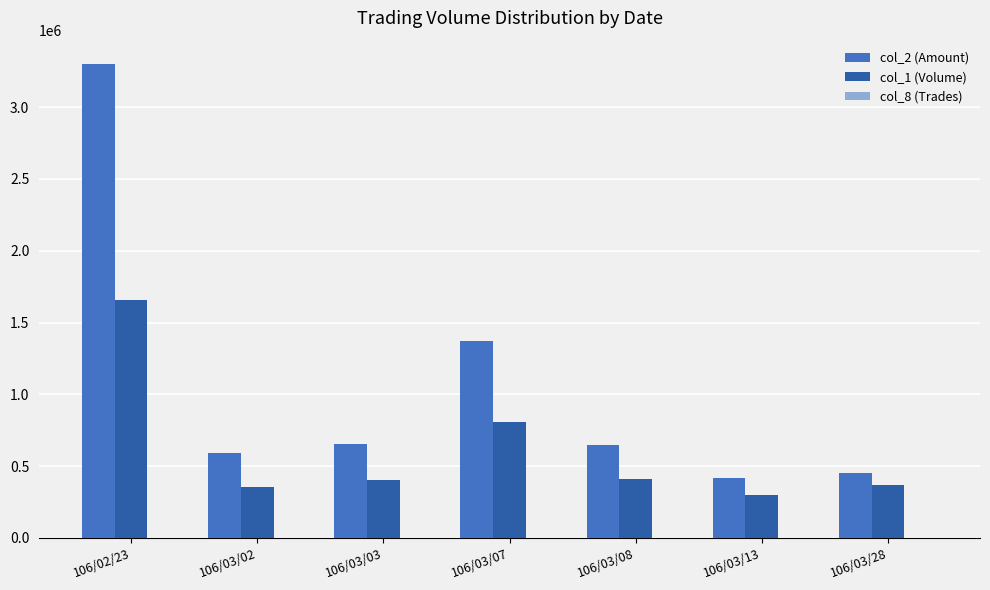

Where is col_2 (Amount) nearest to the value 1856310?

106/03/07